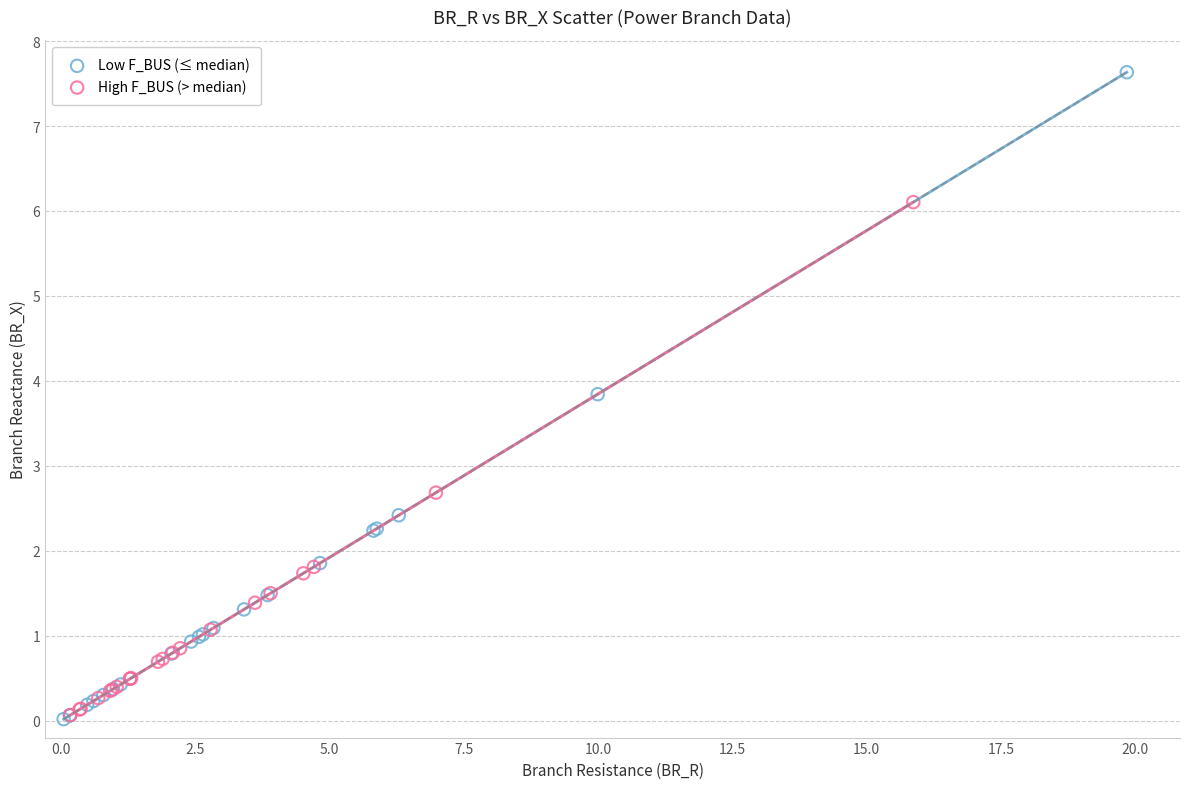

Which series has the widest spread of Y values?

Low F_BUS (≤ median)